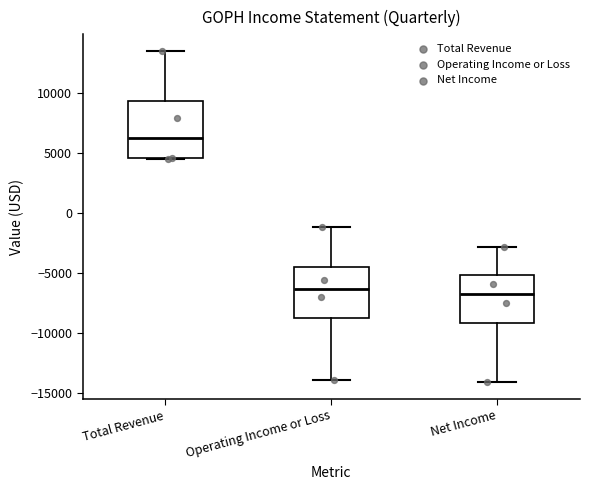

Reading left to right, read every box against the y-axis: the position of its median line, the range the box covers, and the ends of its whiskers. The values are not printed on the chart, so give them approximately, as read against the axis.

Total Revenue: median 6500, box 4500 to 9500, whiskers 4500 to 13500
Operating Income or Loss: median -6500, box -8500 to -4500, whiskers -14000 to -1000
Net Income: median -6500, box -9000 to -5000, whiskers -14000 to -3000